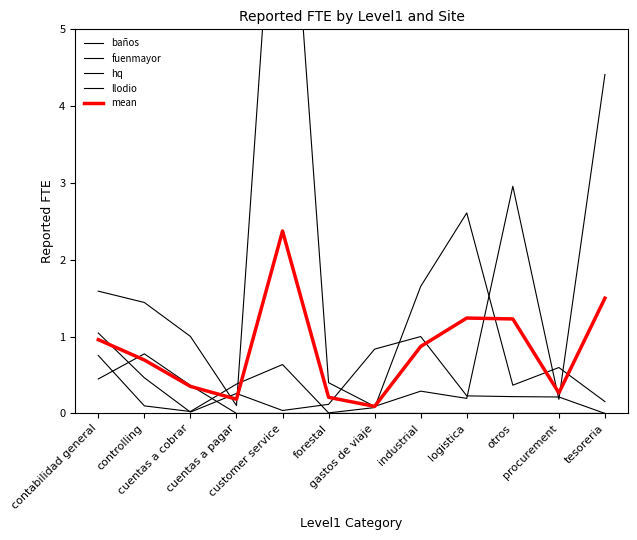

At which category is the sum across all series the highest?

customer service